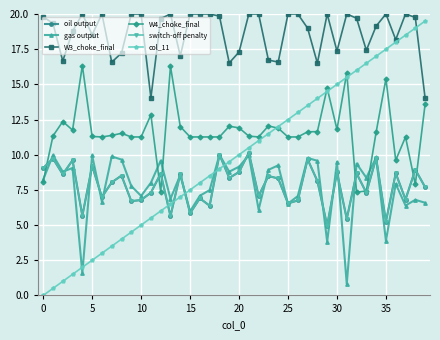

Is this an area chart (filled region under the line)?

No